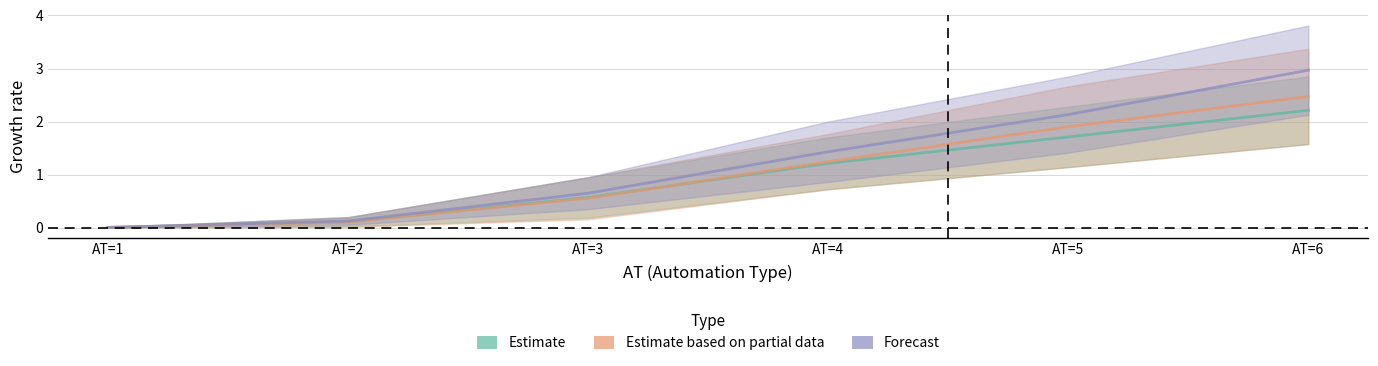

Reading right to left, what are all the values shown in this chart?

Estimate: 2.2	1.7	1.2	0.6	0.1	0.0
Estimate based on partial data: 2.5	1.9	1.2	0.6	0.1	0.0
Forecast: 3.0	2.1	1.4	0.7	0.1	0.0